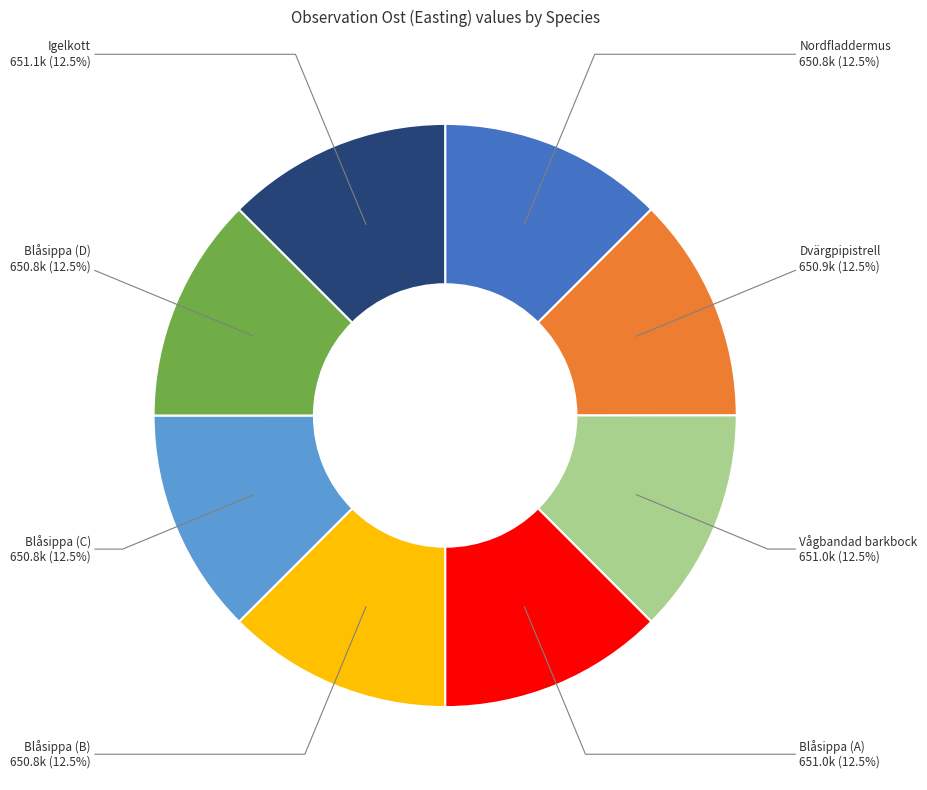

Is Blåsippa (B) the majority of the pie?

No